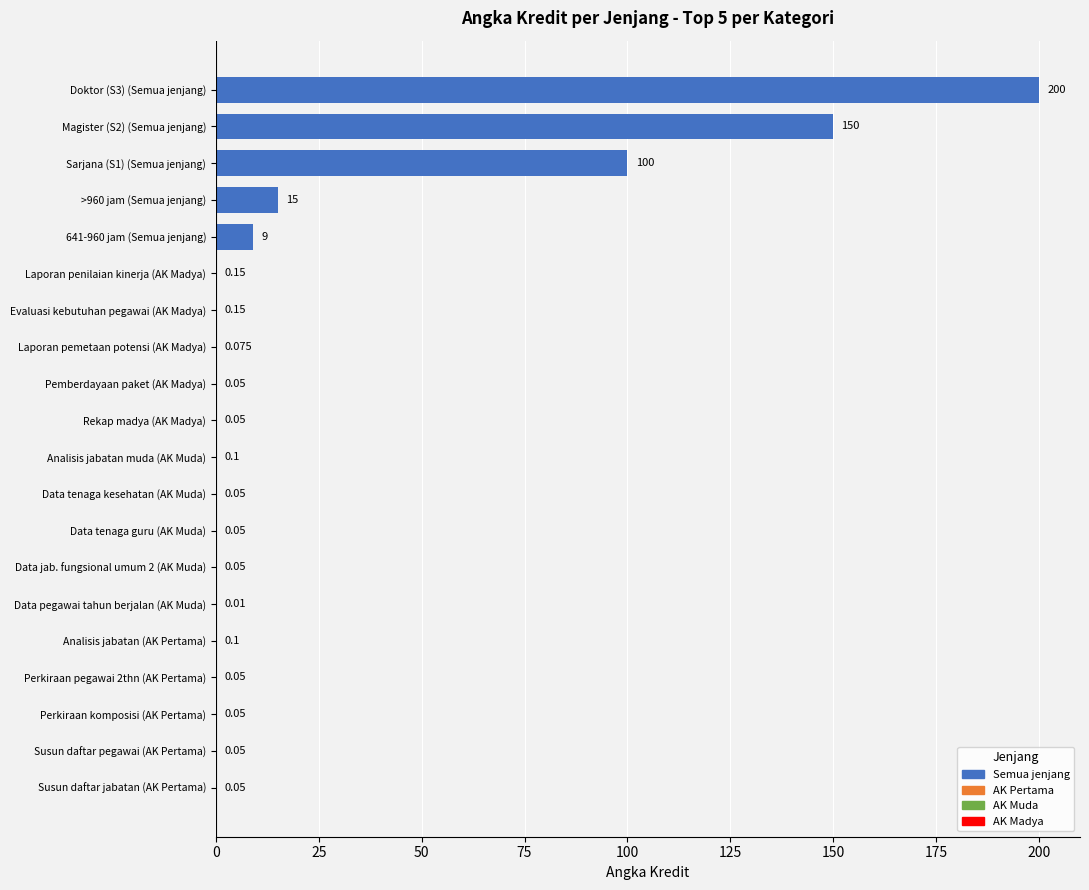

Which has a higher value, Rekap madya (AK Madya) or Laporan penilaian kinerja (AK Madya)?

Laporan penilaian kinerja (AK Madya)